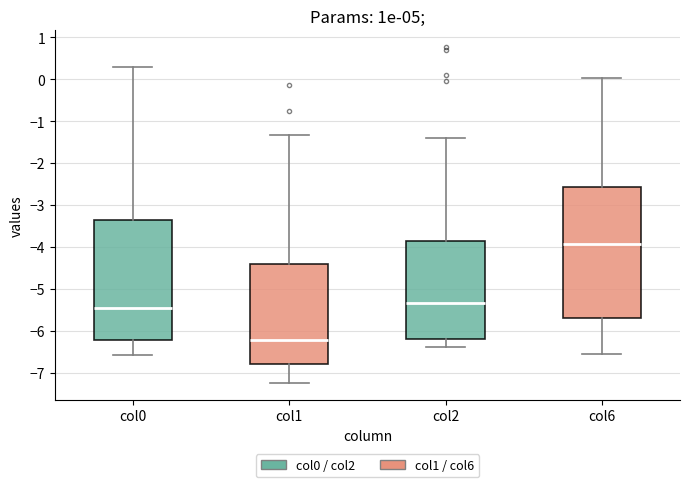

Comparing the boxes themselves (not the whiskers), which one is the tallest?

col6